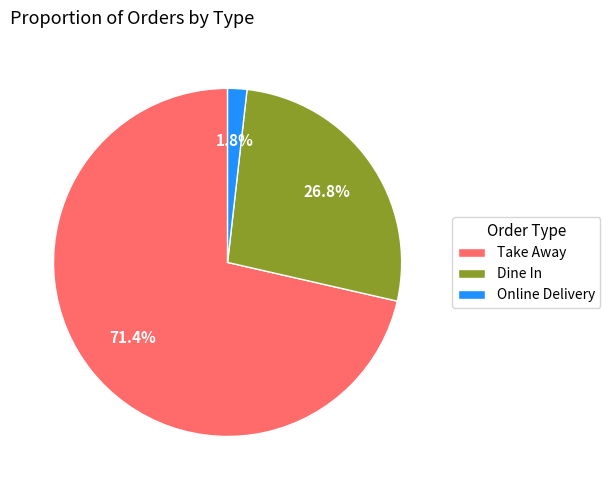

To the nearest percent, what is the combined percentage of Dine In and Online Delivery?

29%